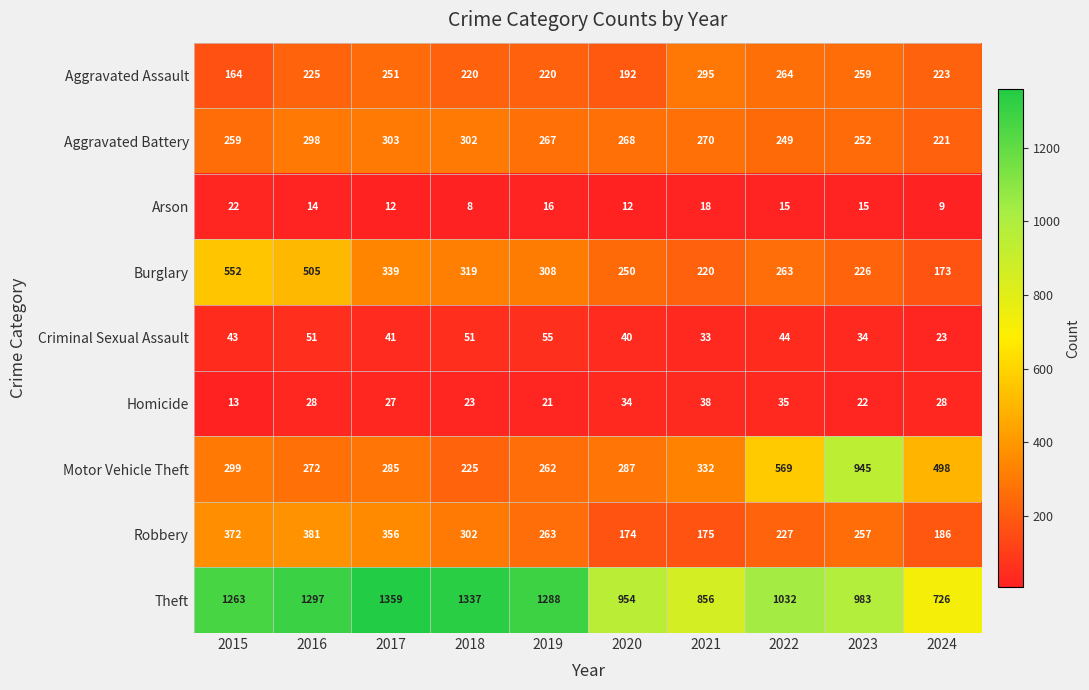

What is the spread (max minus min) of values at 2018?

1329